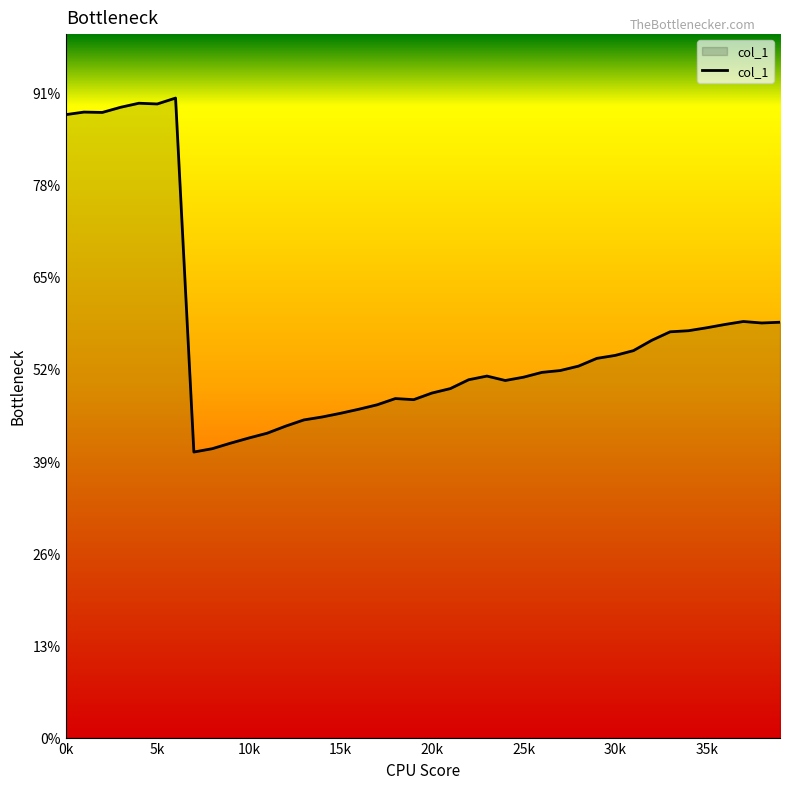

Is this an area chart (filled region under the line)?

Yes